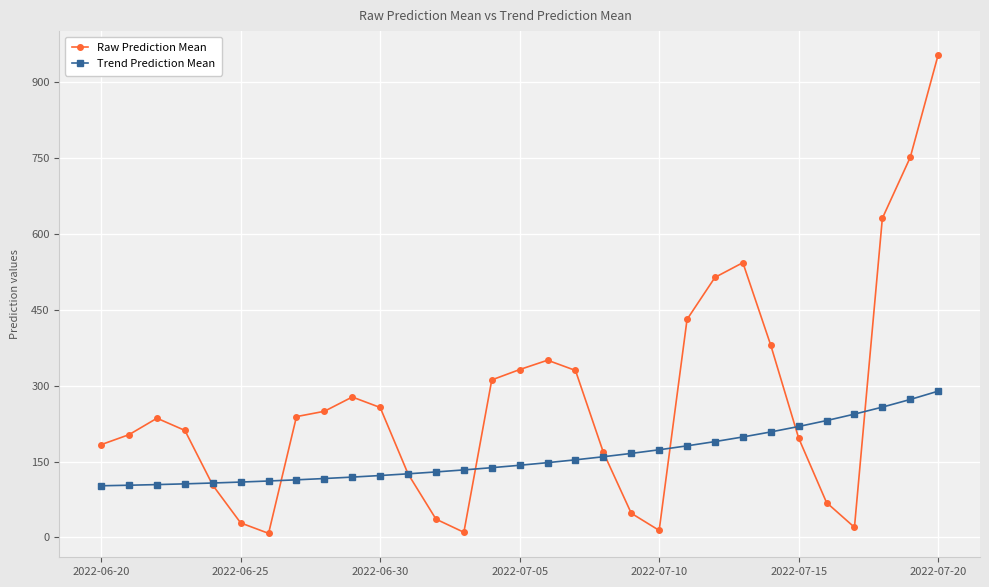

Rank the series by their maximum value, from highest to lowest.

Raw Prediction Mean, Trend Prediction Mean